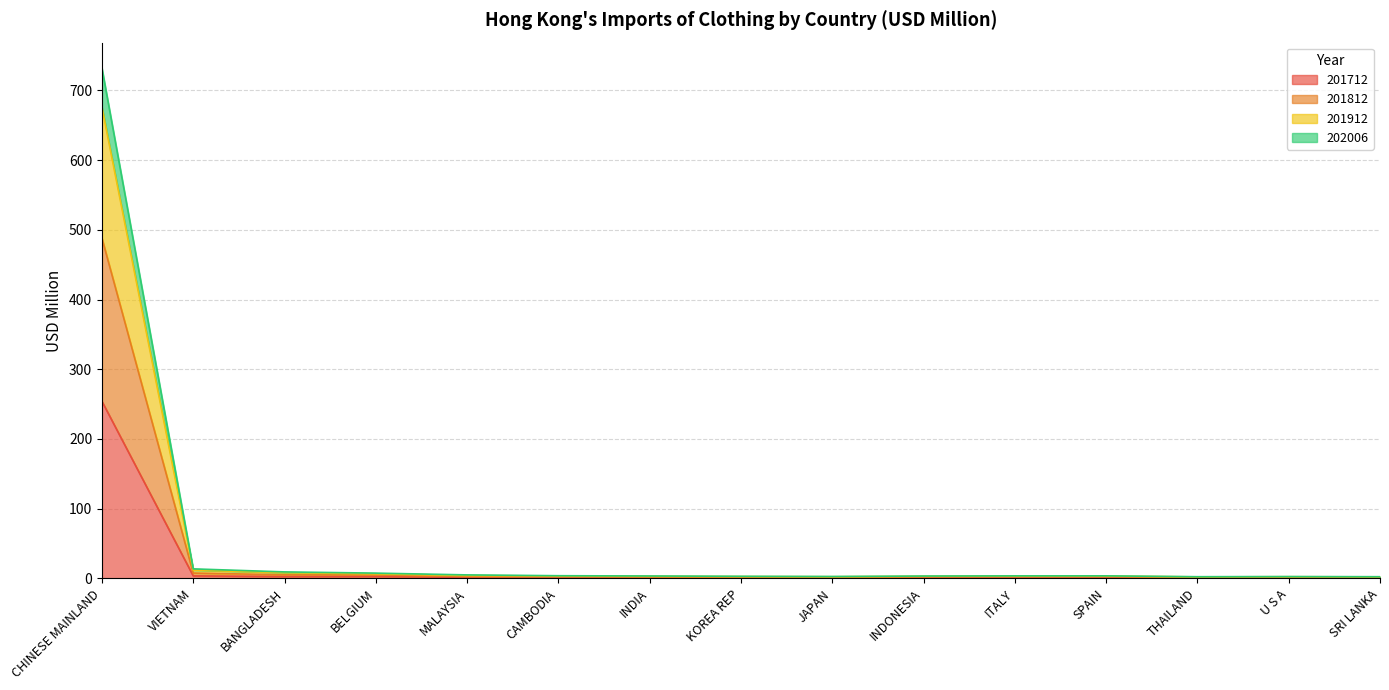

At which category is the sum across all series the highest?

CHINESE MAINLAND